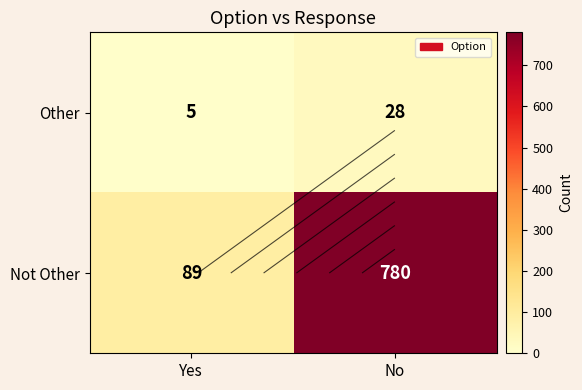

Between Yes and No, which is larger?

No